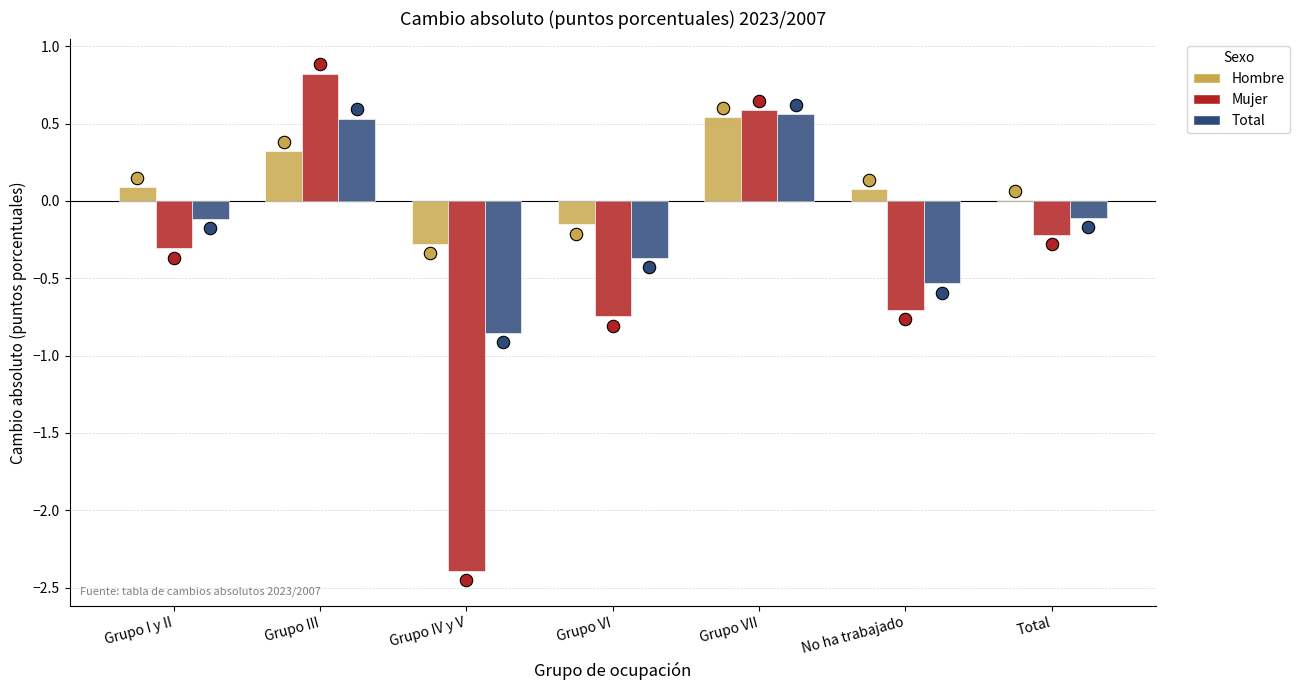

What are all the series names shown in the legend?

Hombre, Mujer, Total